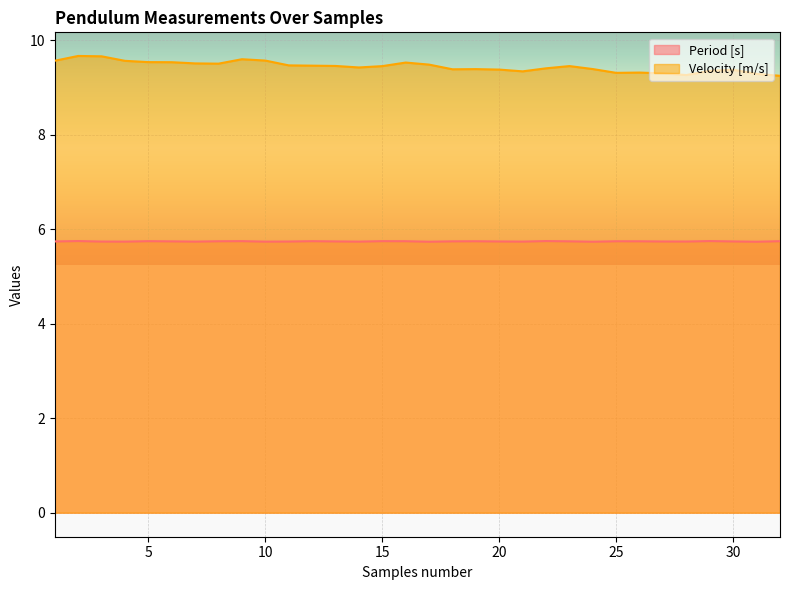

How many interior local peaks does the Period [s] series have?

9